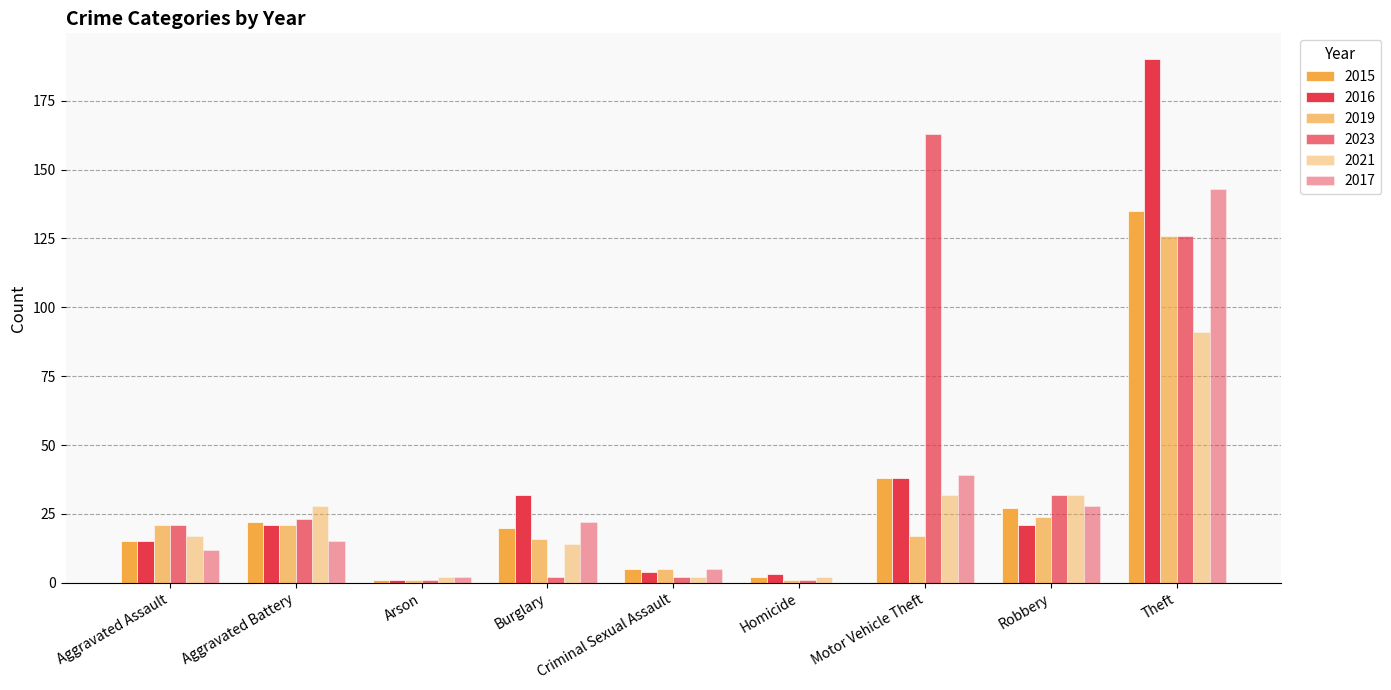

At which label does 2017 first exceed 15?

Burglary